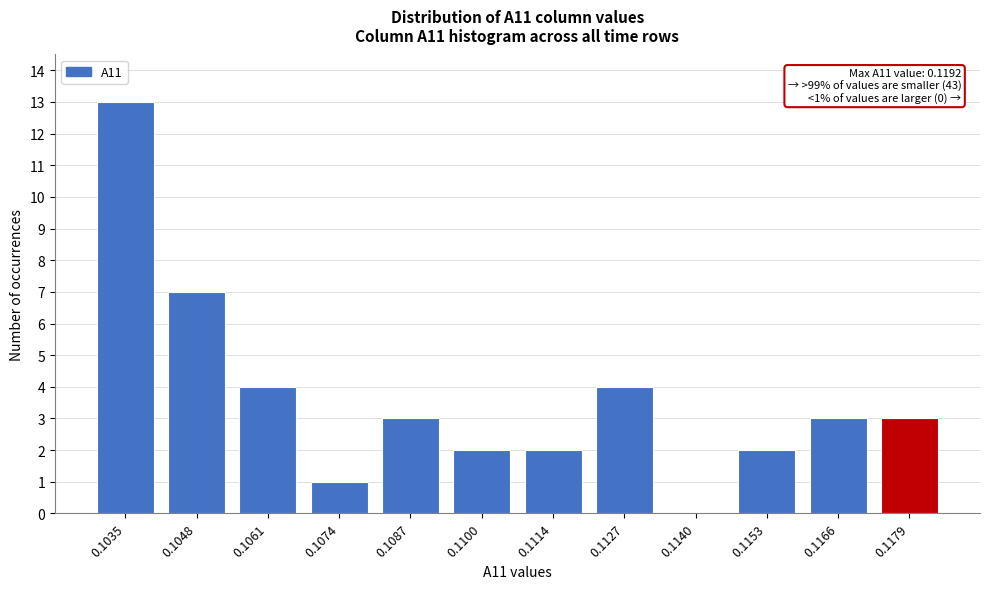

Reading left to right, what are all the values shown in this chart?

0.1035=13	0.1048=7	0.1061=4	0.1074=1	0.1087=3	0.1100=2	0.1114=2	0.1127=4	0.1140=0	0.1153=2	0.1166=3	0.1179=3